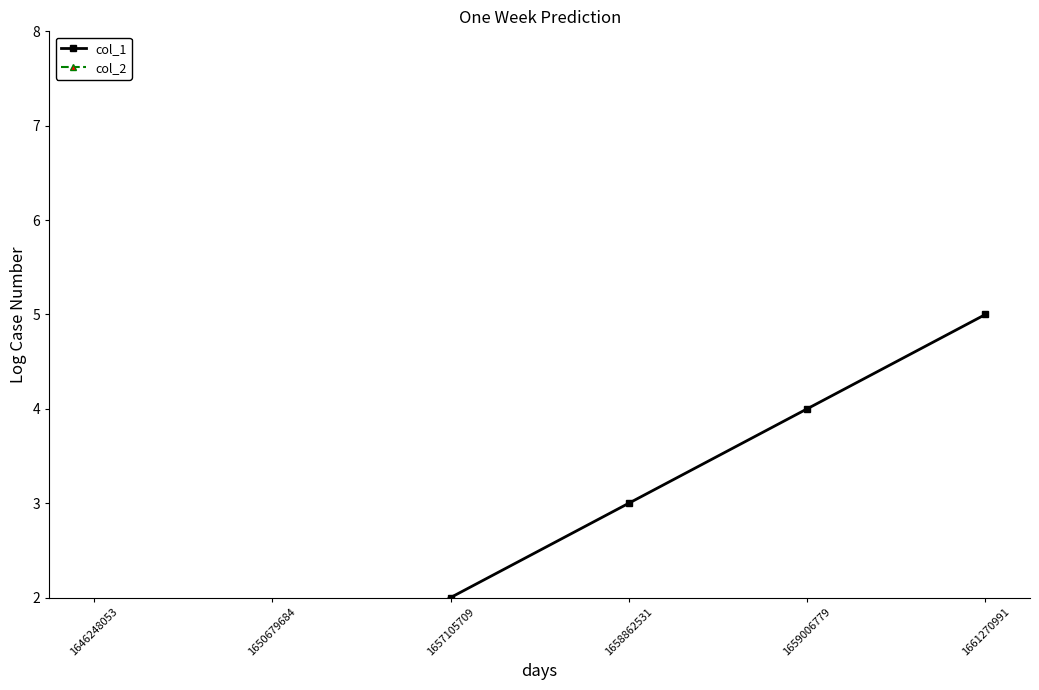

Is the value of col_1 at 1657105709 greater than the value of col_2 at 1646248053?

Yes